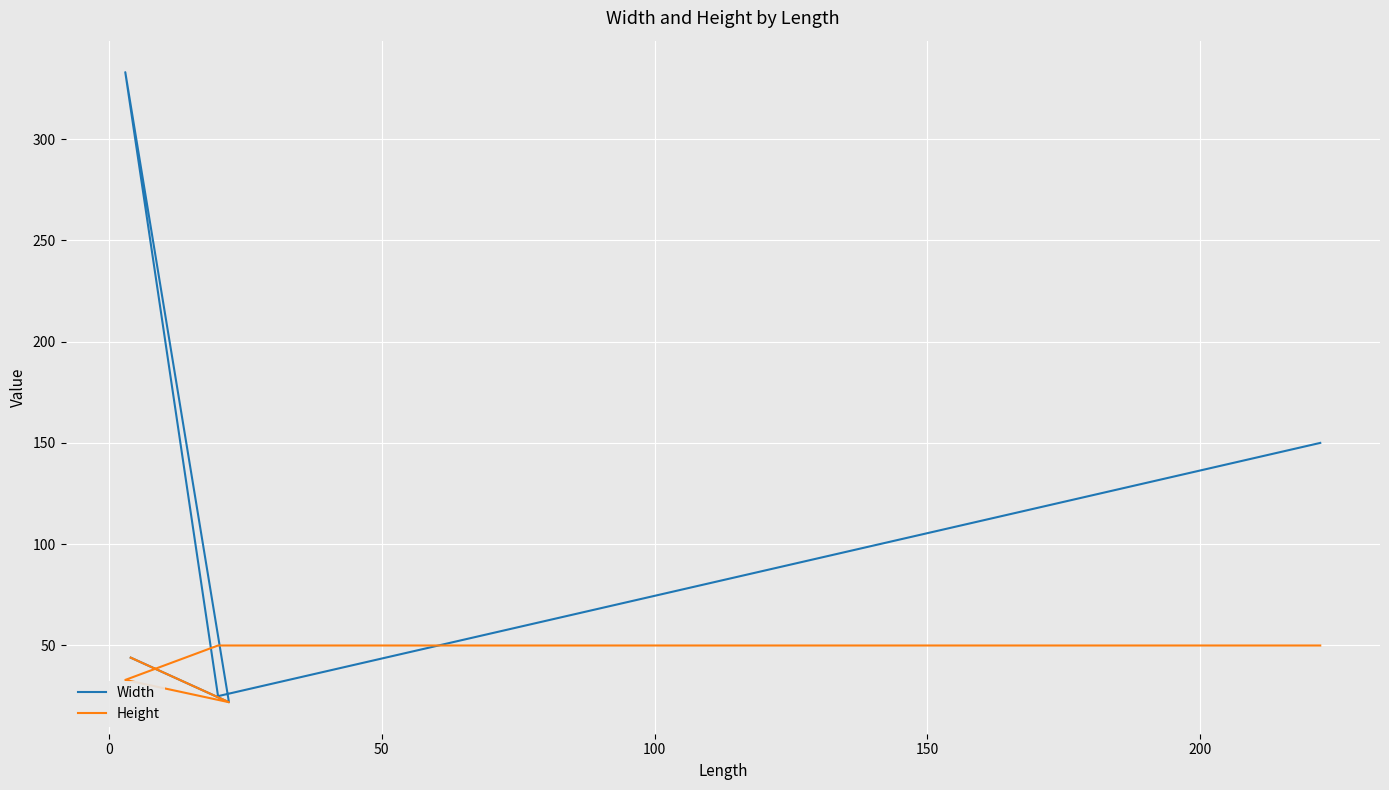

The Width series shows 34 at 100. True or false?

False